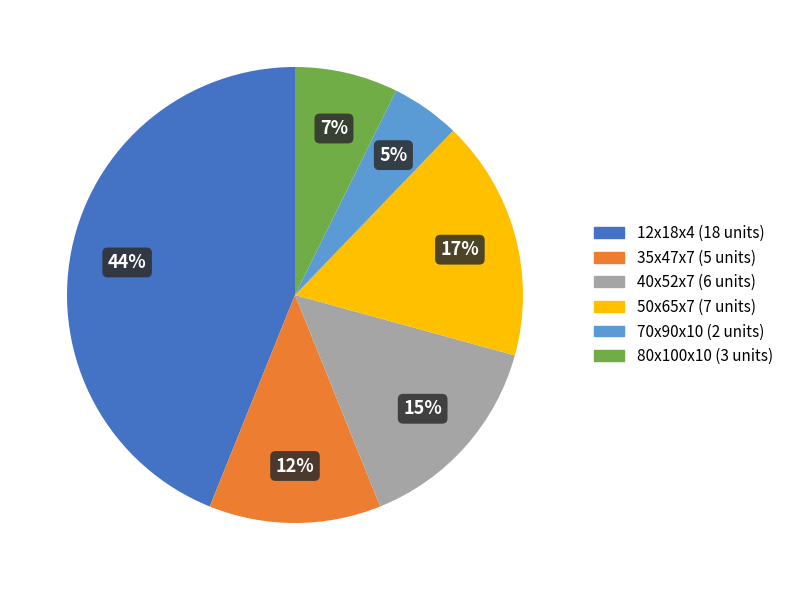

Is there a majority slice in this chart?

No